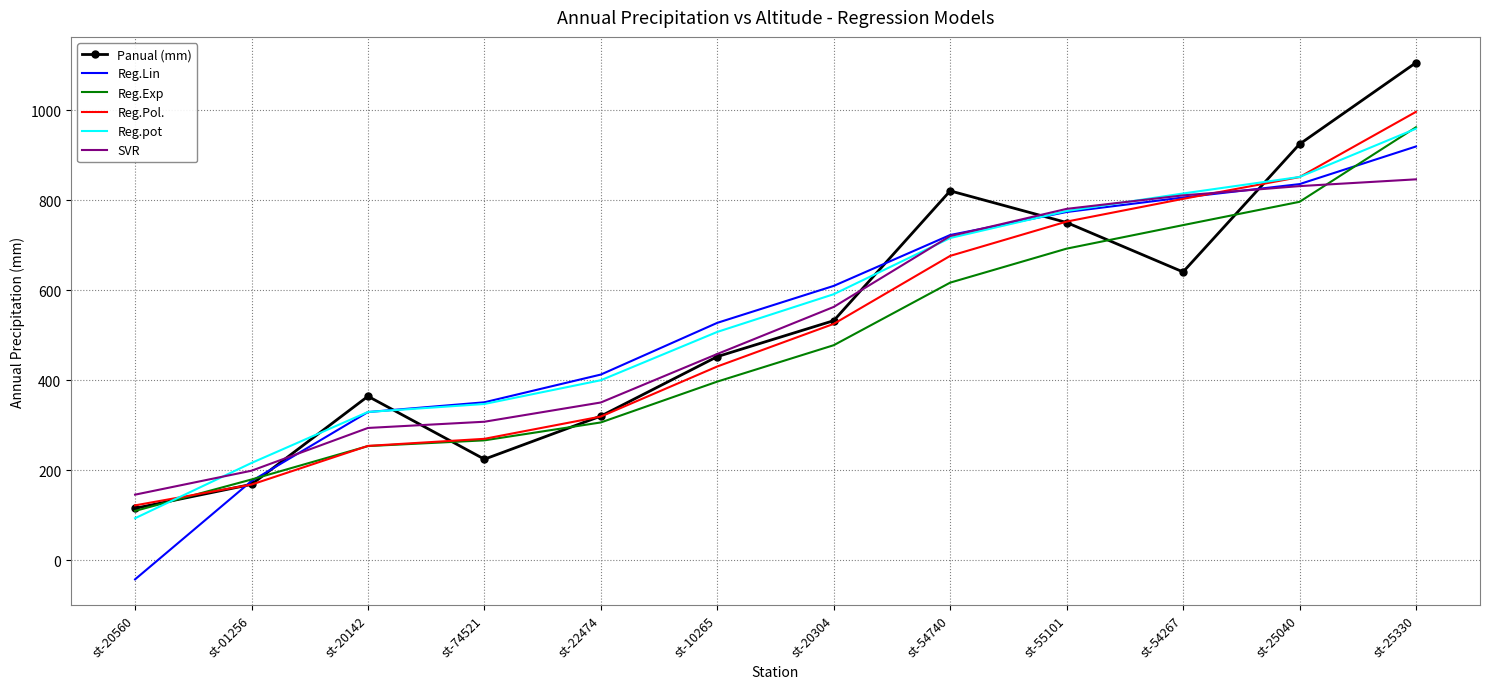

What position from the right is st-54267?

3